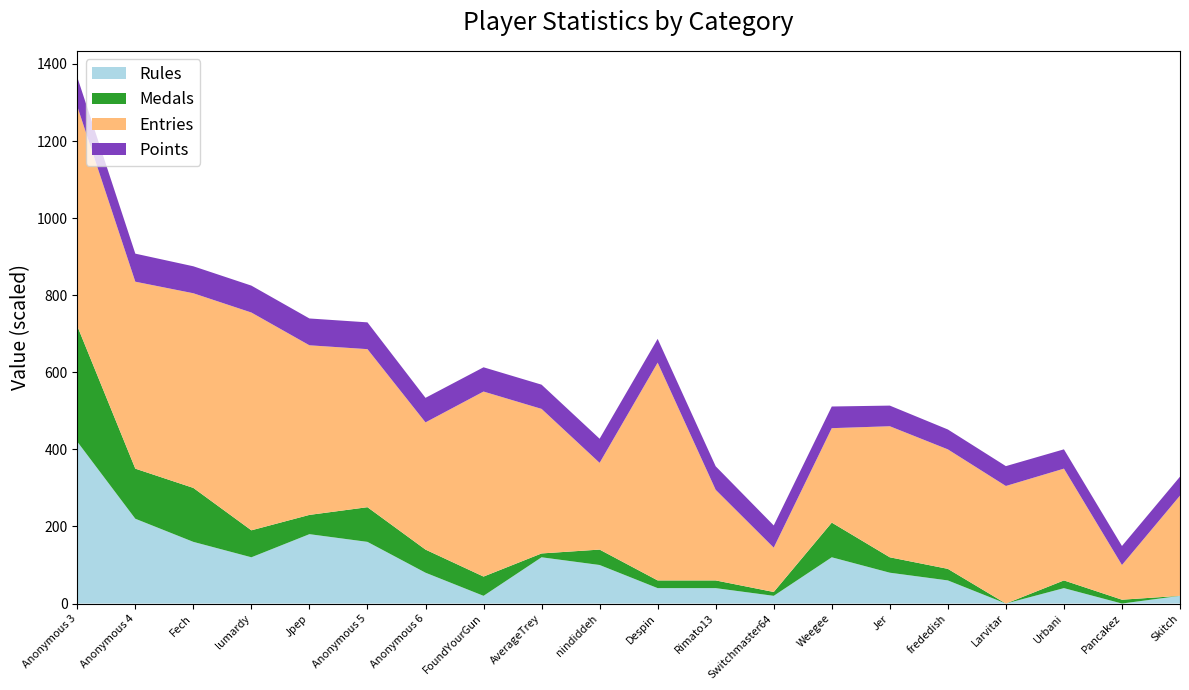

Reading right to left, what are all the values shown in this chart?

Points: Skitch=4917	Pancakez=4934	Urbani=5008	Larvitar=5153	frededish=5162	Jer=5355	Weegee=5620	Switchmaster64=5762	Rimato13=6107	Despin=6167	nindiddeh=6263	AverageTrey=6284	FoundYourGun=6294	Anonymous 6=6368	Anonymous 5=6950	Jpep=6959	lumardy=6983	Fech=6997	Anonymous 4=7277	Anonymous 3=7565
Medals: Skitch=0	Pancakez=1	Urbani=2	Larvitar=0	frededish=3	Jer=4	Weegee=9	Switchmaster64=1	Rimato13=2	Despin=2	nindiddeh=4	AverageTrey=1	FoundYourGun=5	Anonymous 6=6	Anonymous 5=9	Jpep=5	lumardy=7	Fech=14	Anonymous 4=13	Anonymous 3=30
Entries: Skitch=52	Pancakez=18	Urbani=58	Larvitar=61	frededish=62	Jer=68	Weegee=49	Switchmaster64=23	Rimato13=47	Despin=113	nindiddeh=45	AverageTrey=75	FoundYourGun=96	Anonymous 6=66	Anonymous 5=82	Jpep=88	lumardy=113	Fech=101	Anonymous 4=97	Anonymous 3=114
Rules: Skitch=1	Pancakez=0	Urbani=2	Larvitar=0	frededish=3	Jer=4	Weegee=6	Switchmaster64=1	Rimato13=2	Despin=2	nindiddeh=5	AverageTrey=6	FoundYourGun=1	Anonymous 6=4	Anonymous 5=8	Jpep=9	lumardy=6	Fech=8	Anonymous 4=11	Anonymous 3=21